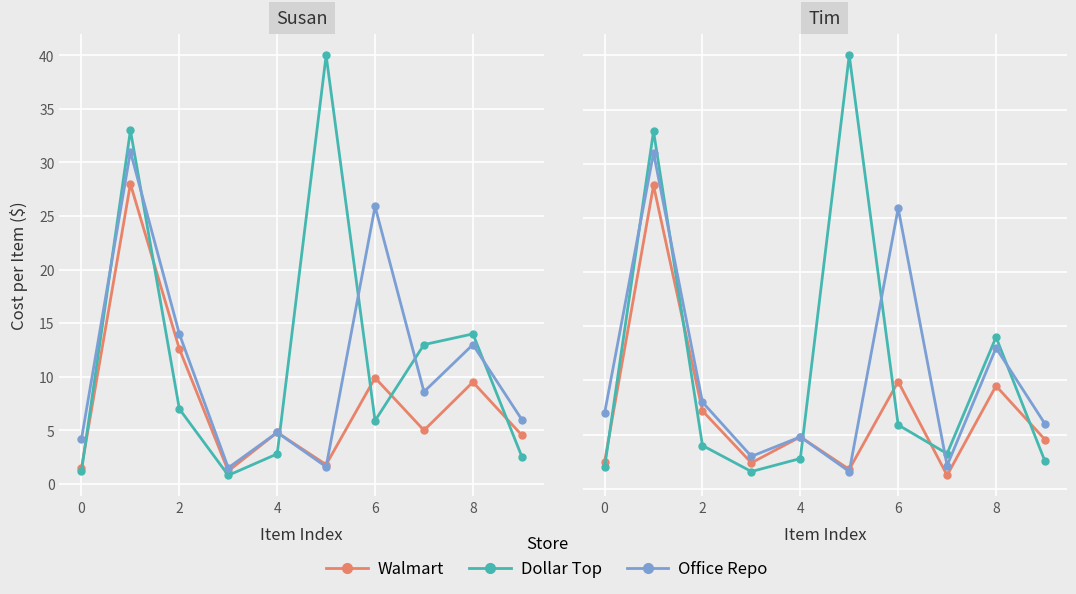

What is the difference between the Dollar Top values at 7 and 8?

10.8